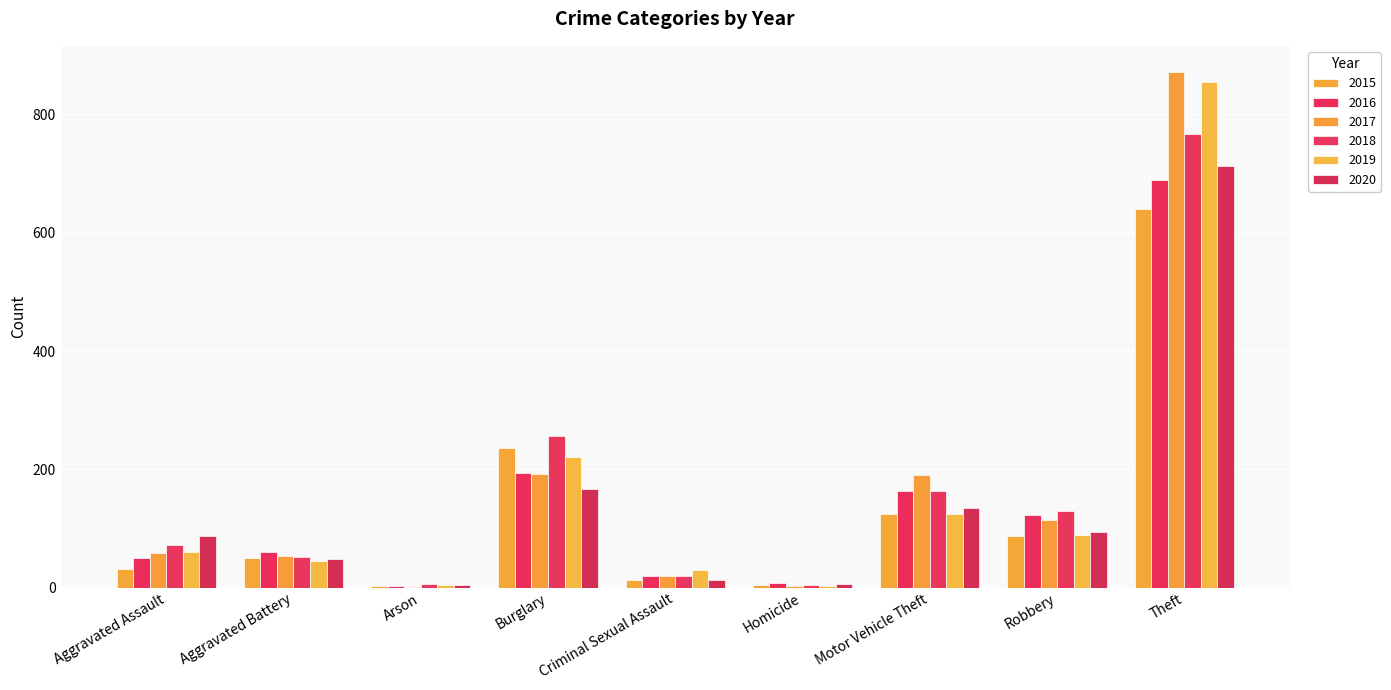

At which label does 2017 reach its minimum?

Arson